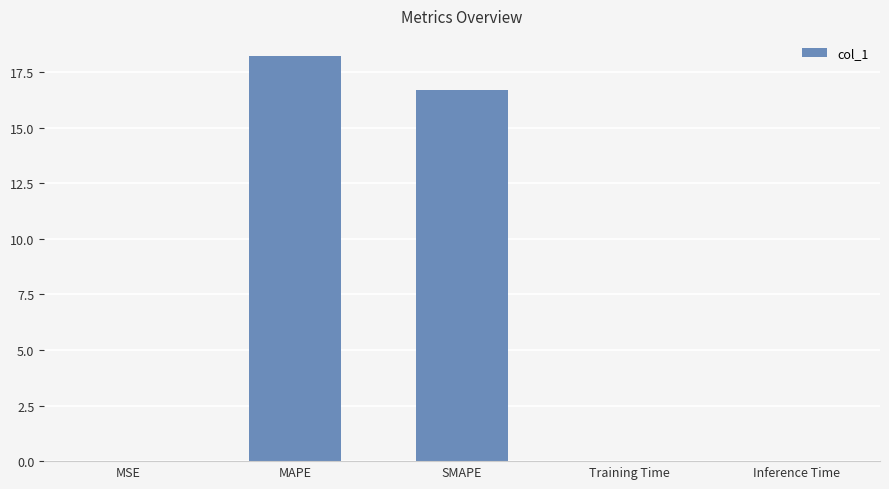

Which has a higher value, MSE or MAPE?

MAPE